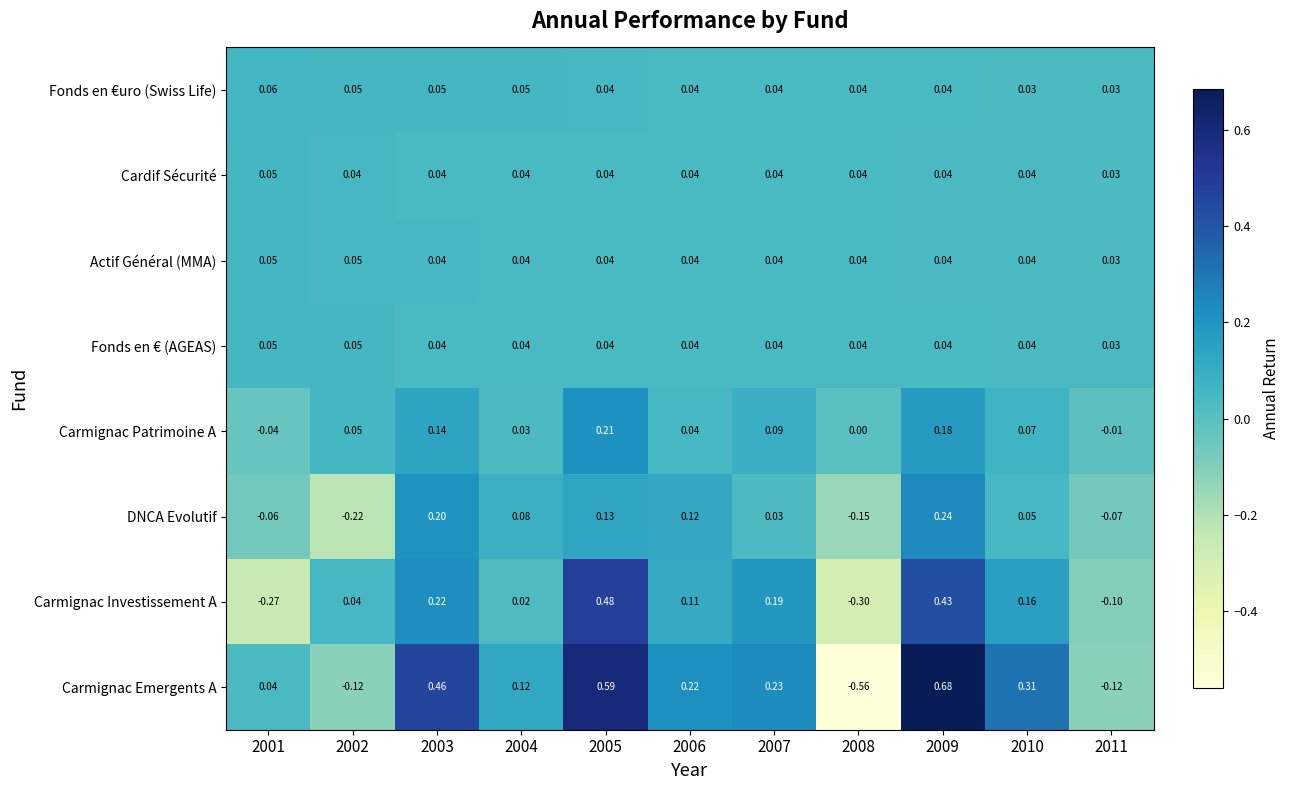

What is the total value across all series at 2003?

1.2